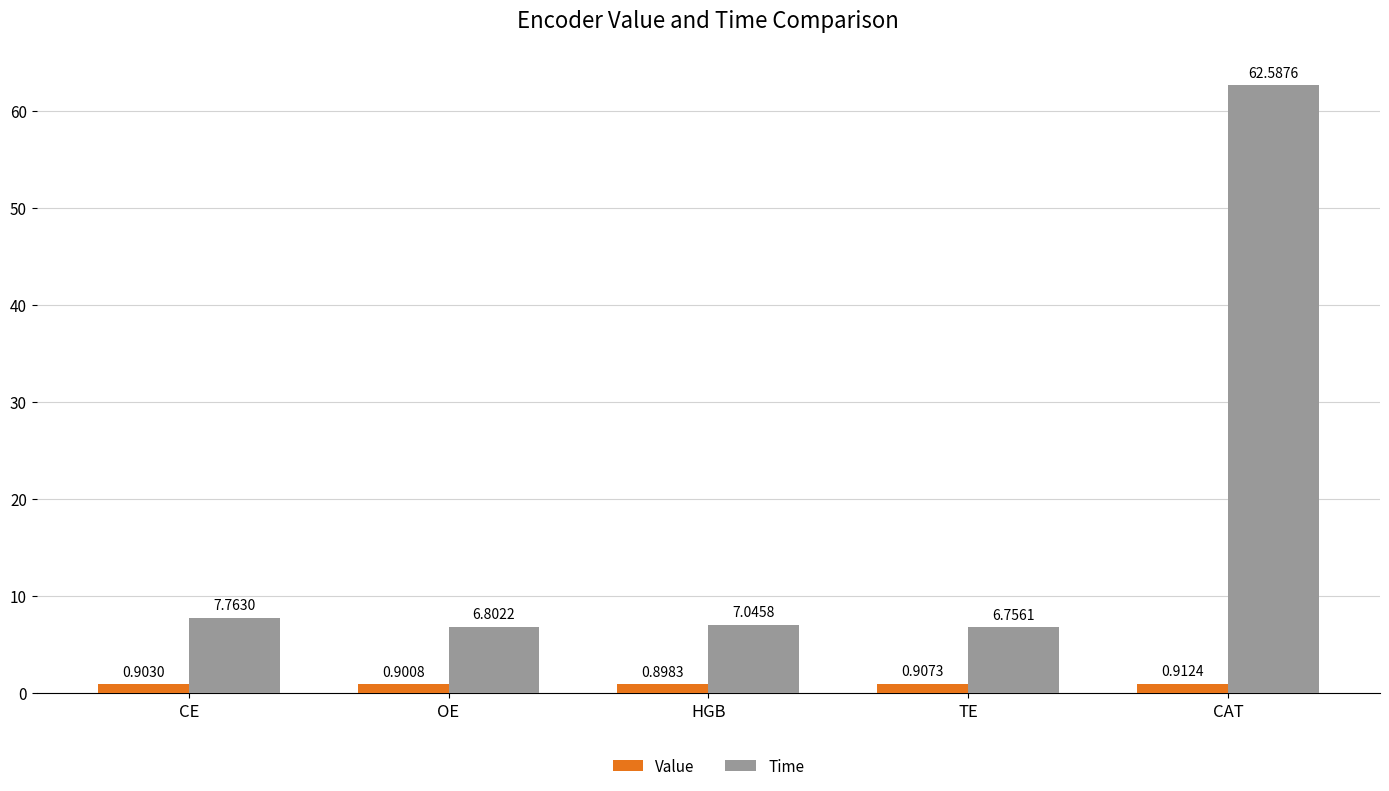

How many groups of bars are there?

5